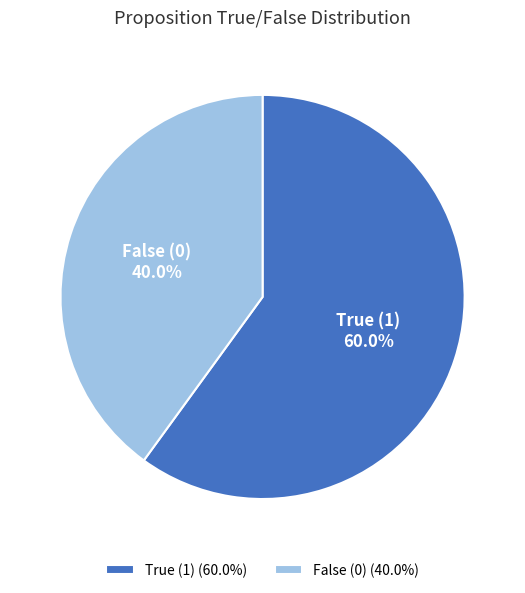

Count the number of slices in the pie.

2